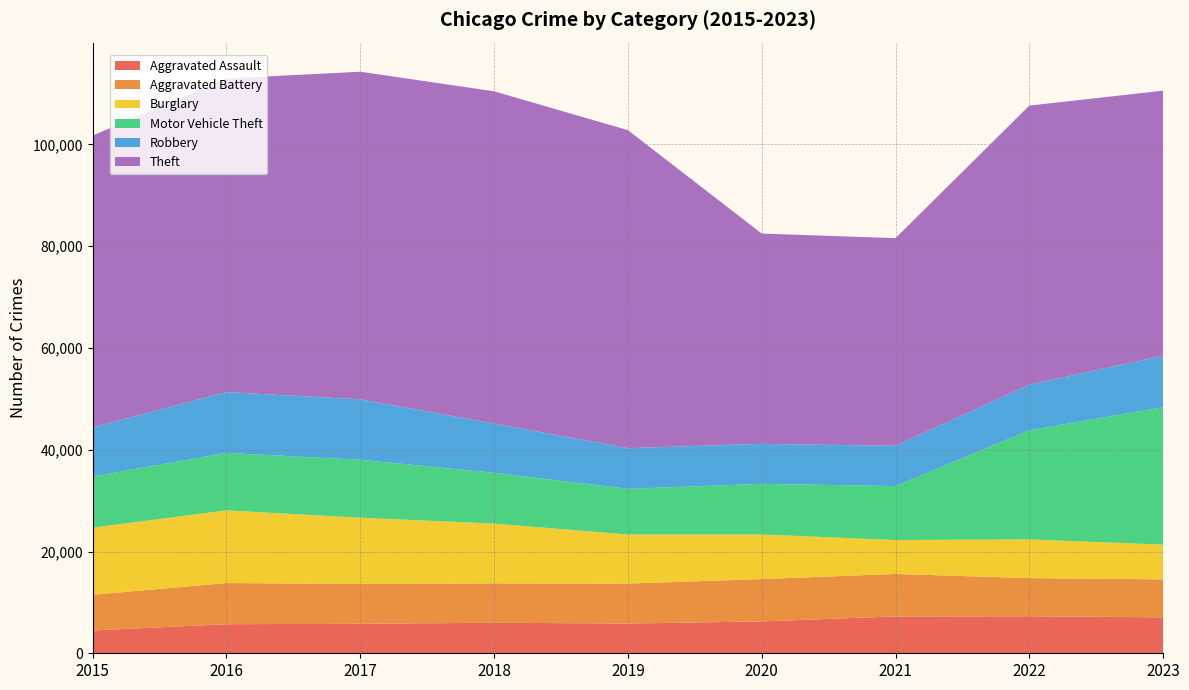

Reading left to right, list all the values displayed in this chart.

Aggravated Assault: 2015=4480	2016=5712	2017=5793	2018=6001	2019=5841	2020=6263	2021=7242	2022=7281	2023=7060
Aggravated Battery: 2015=7019	2016=8086	2017=7845	2018=7735	2019=7857	2020=8320	2021=8347	2022=7491	2023=7456
Burglary: 2015=13184	2016=14289	2017=13001	2018=11747	2019=9638	2020=8758	2021=6661	2022=7595	2023=6837
Motor Vehicle Theft: 2015=10068	2016=11286	2017=11380	2018=9985	2019=8976	2020=9959	2021=10603	2022=21450	2023=27024
Robbery: 2015=9638	2016=11960	2017=11880	2018=9681	2019=7995	2020=7855	2021=7918	2022=8965	2023=10092
Theft: 2015=57350	2016=61621	2017=64386	2018=65287	2019=62492	2020=41326	2021=40808	2022=54846	2023=52089